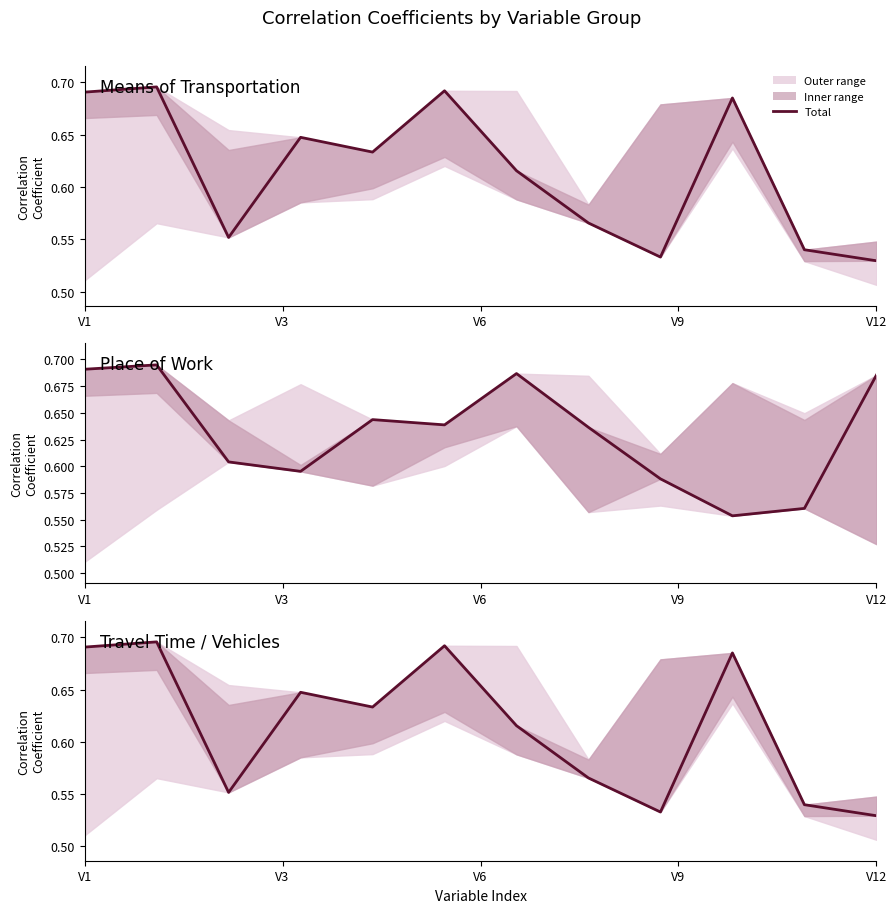

Which has a higher value, 7 or 6?

6